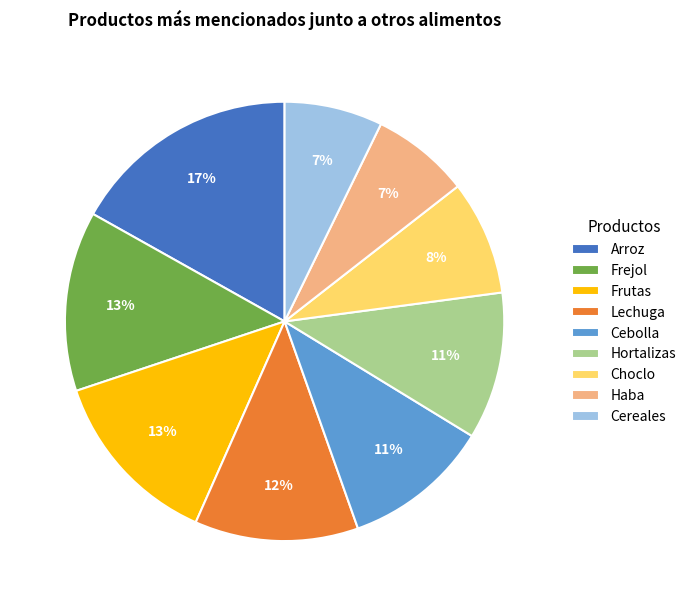

Is the sum of Haba and Arroz greater than half?

No